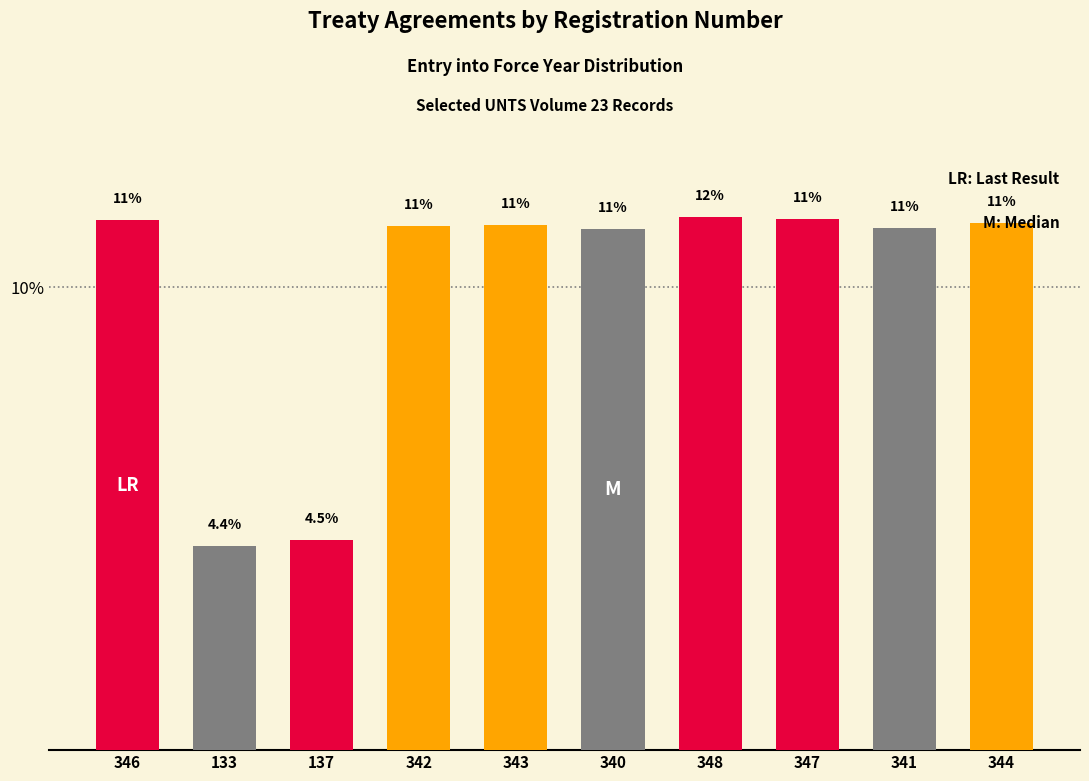

What is the change in value from 137 to 340?

+6.7